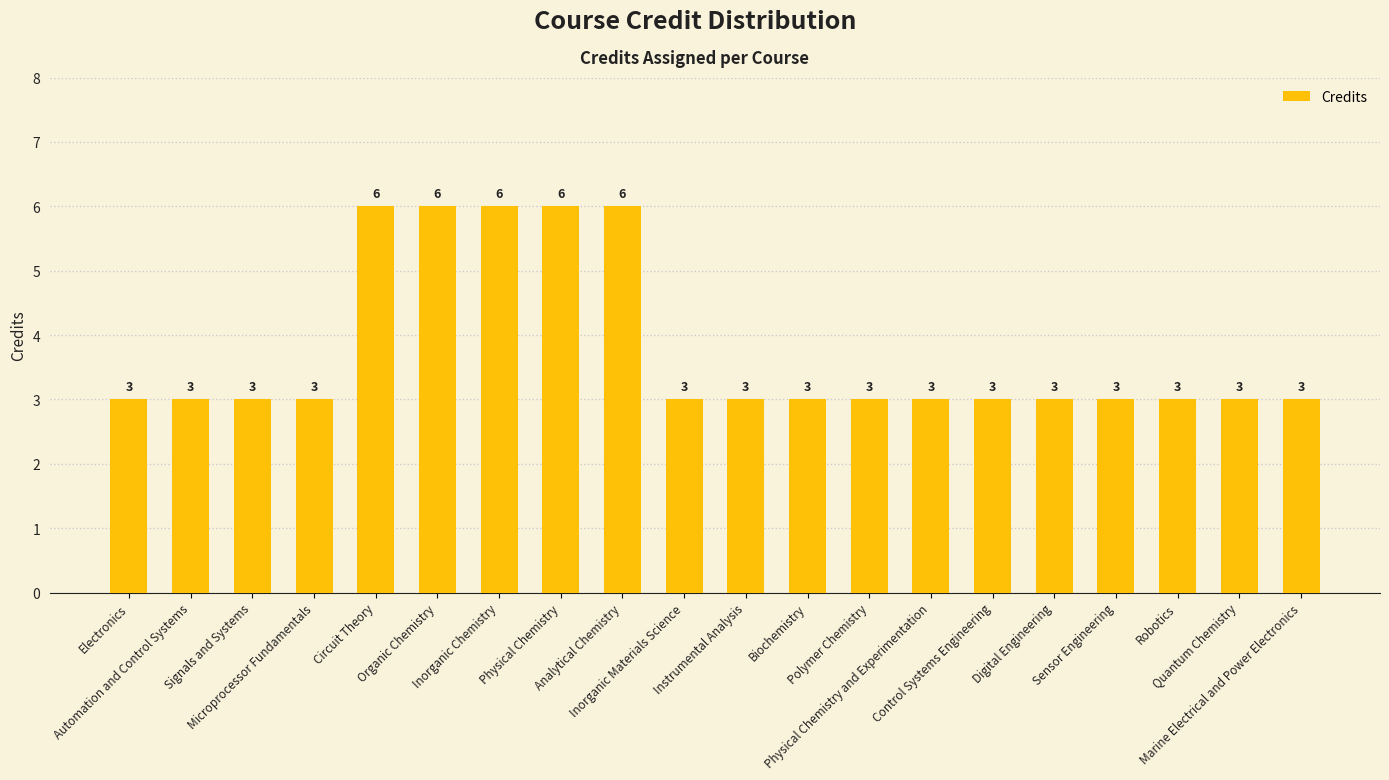

The value at Microprocessor Fundamentals is 1. True or false?

False